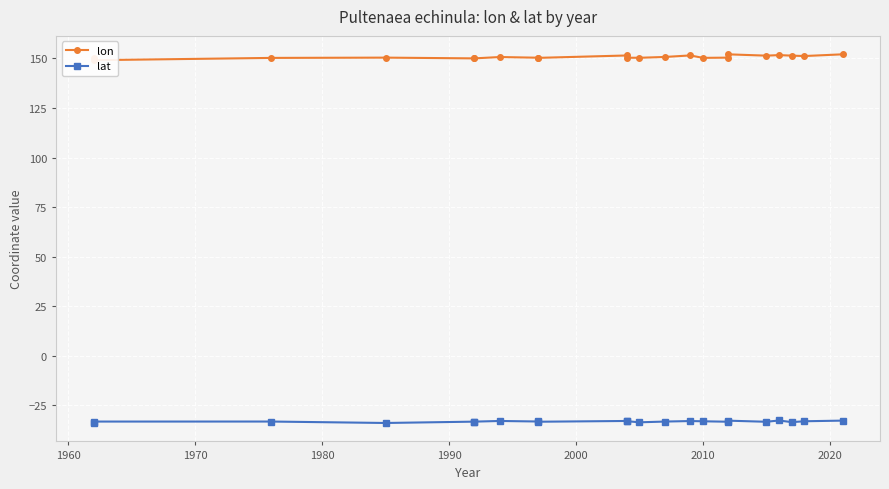

Is the value of lat at 1970 greater than the value of lon at 1950?

No